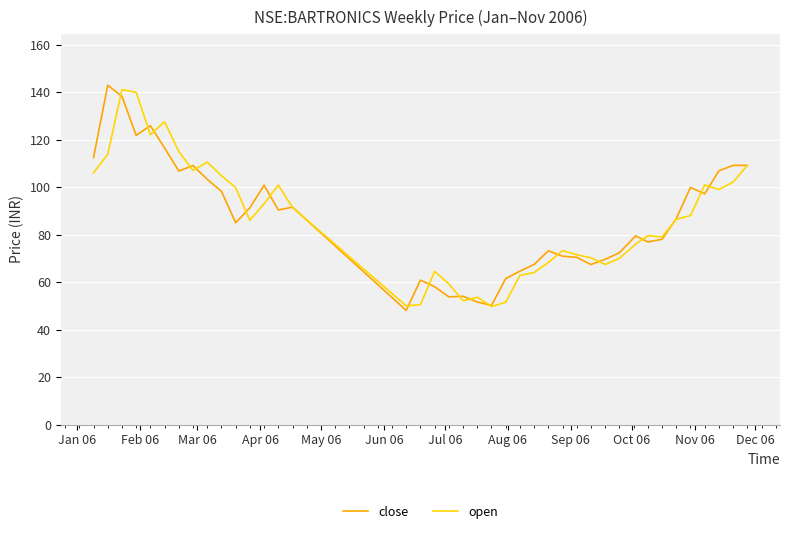

What is the smallest value displayed?

48.0